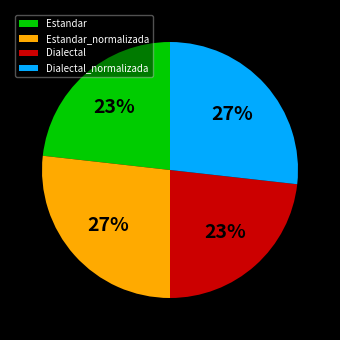

How many slices are in this pie chart?

4